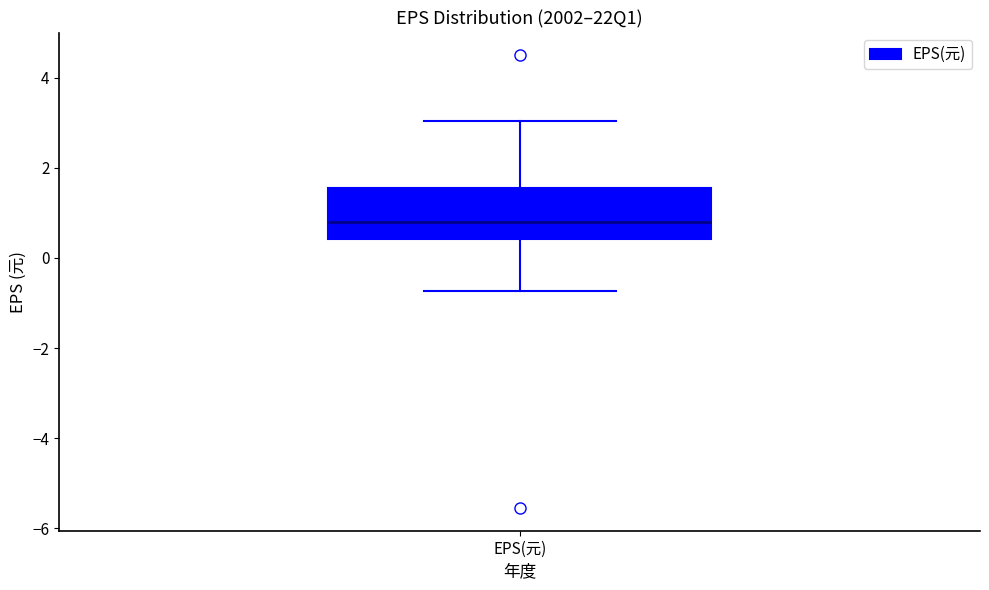

Transcribe this box plot: give where the median line is, the range the box spans, and where the two whiskers end, as read against the y-axis. The values are not printed on the chart, so give them approximately, as read against the axis.

median 0.8, box 0.4 to 1.6, whiskers -0.8 to 3.0